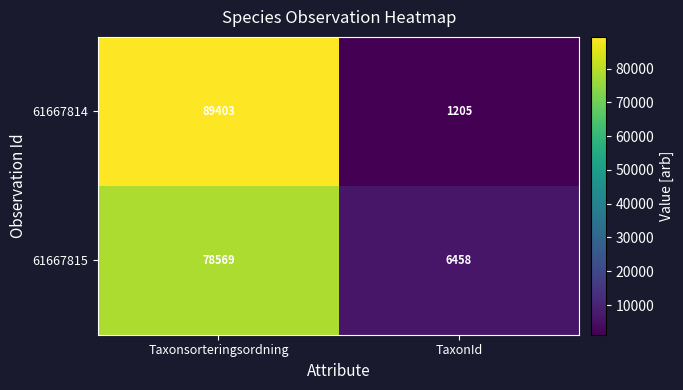

How many distinct data groups are displayed?

2